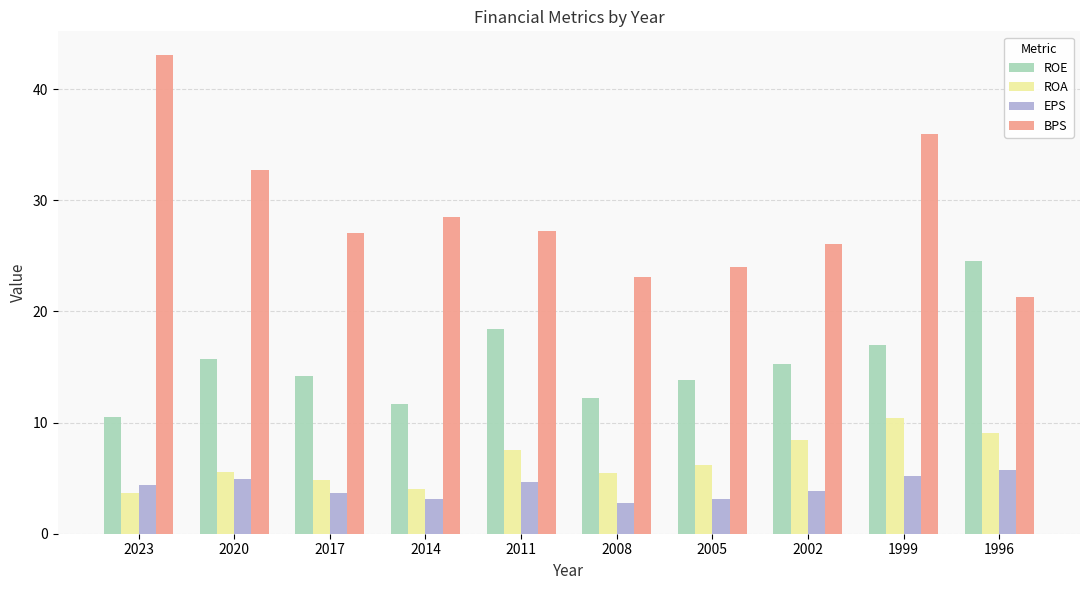

At which category does the chart reach its minimum across all series?

2008